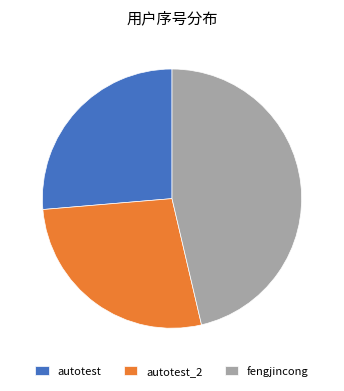

Which has a higher value, autotest or autotest_2?

autotest_2